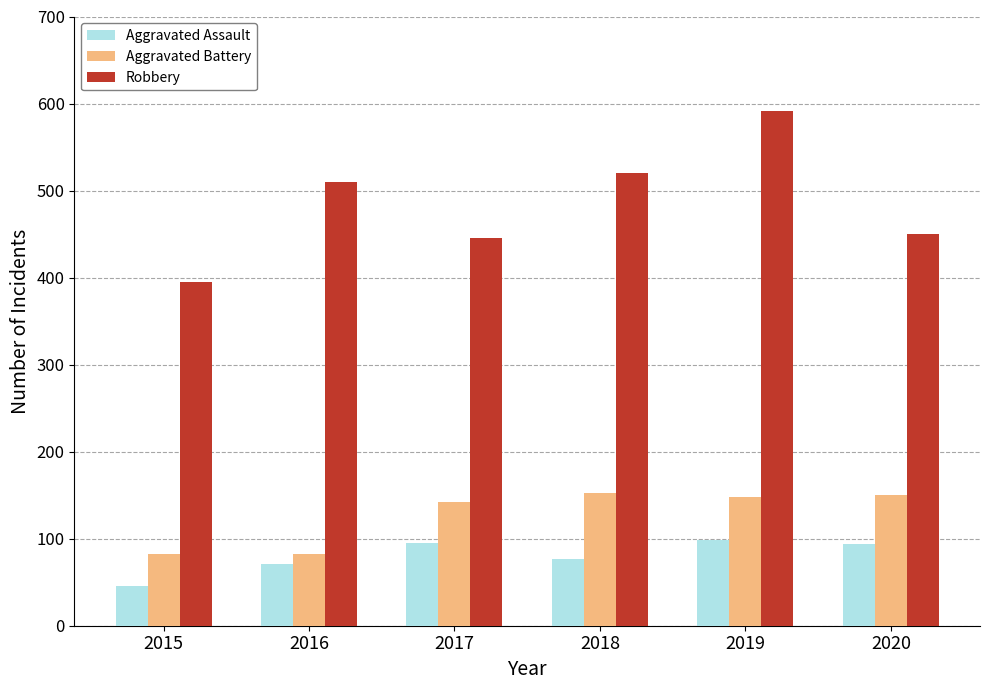

Which series changed the most between 2017 and 2019?

Robbery